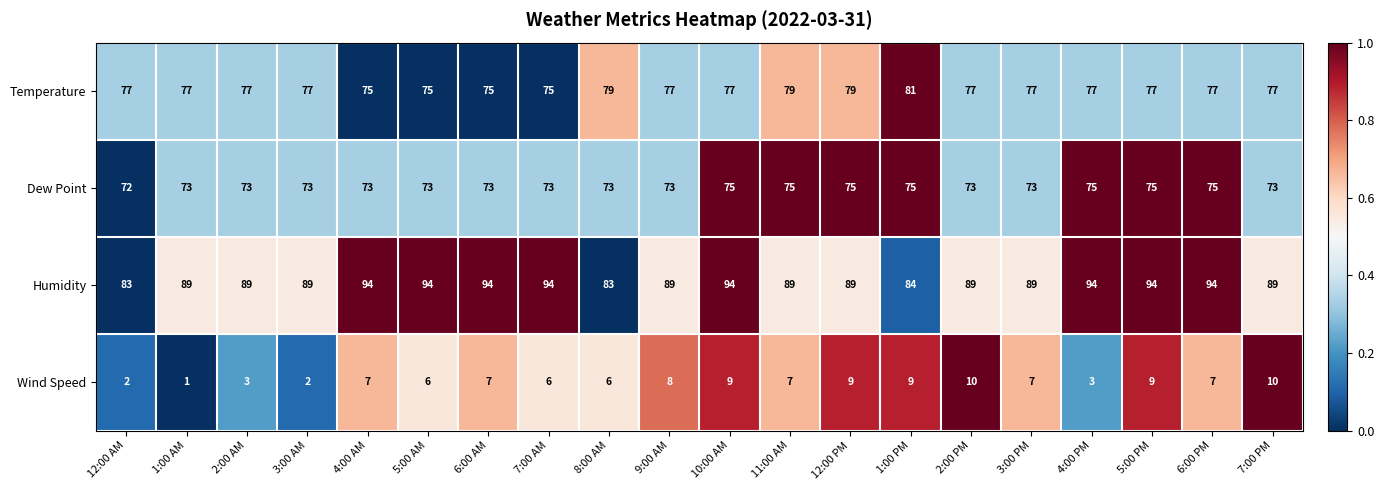

What is the approximate value of Dew Point at 5:00 PM?

75